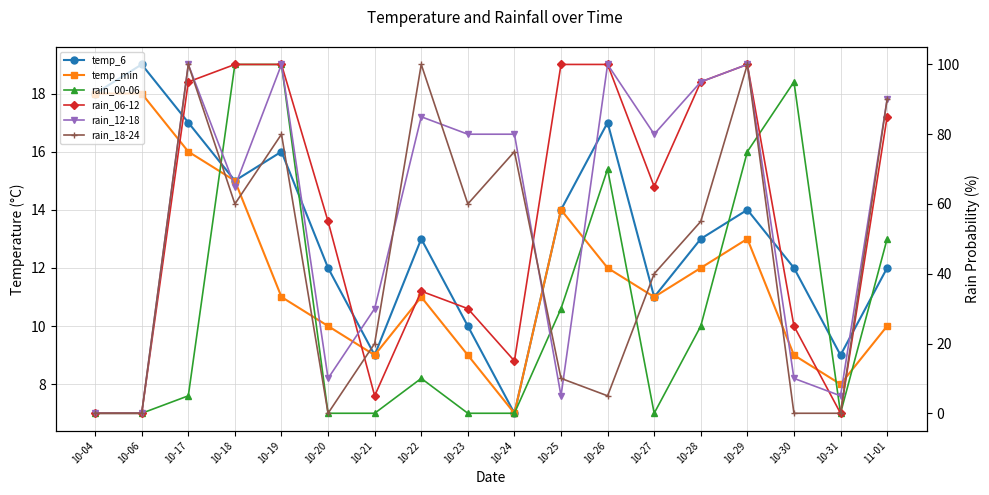

How many lines are shown in the chart?

6